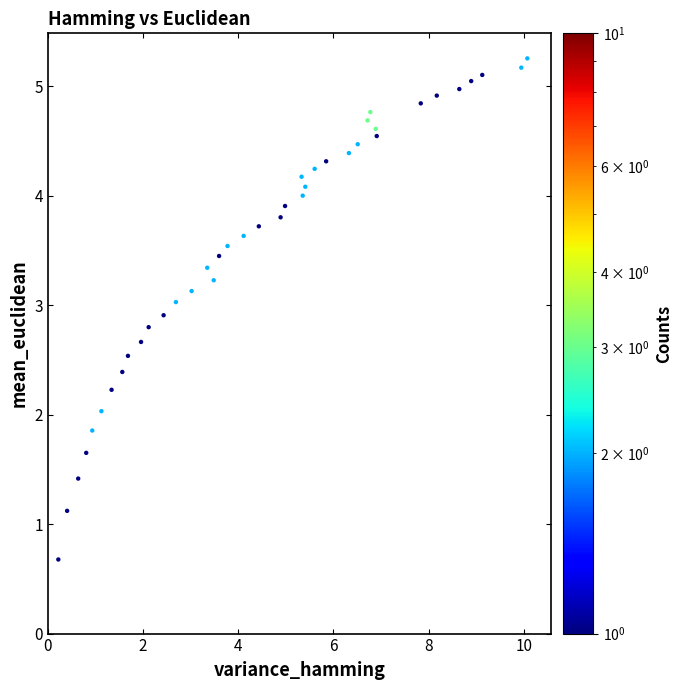

What is the range of X values (max minus min)?

9.9